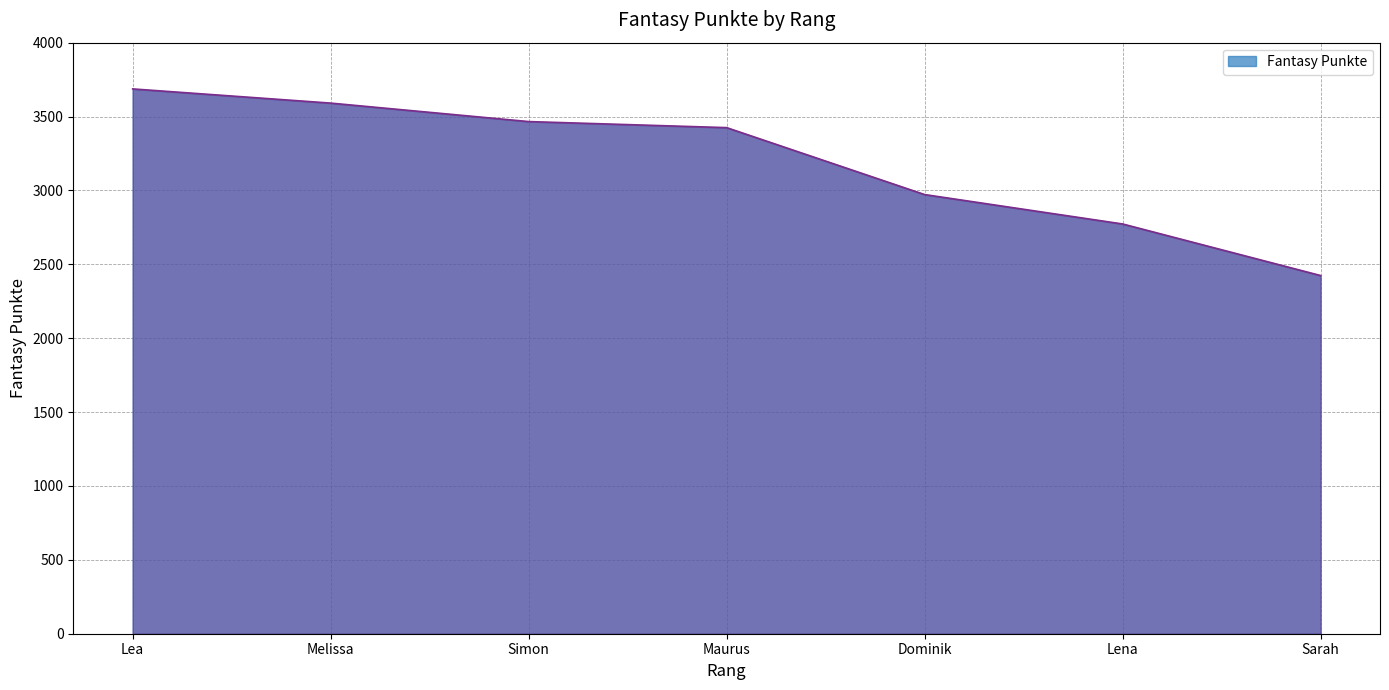

Is it true that the value at Melissa is 6104?

False